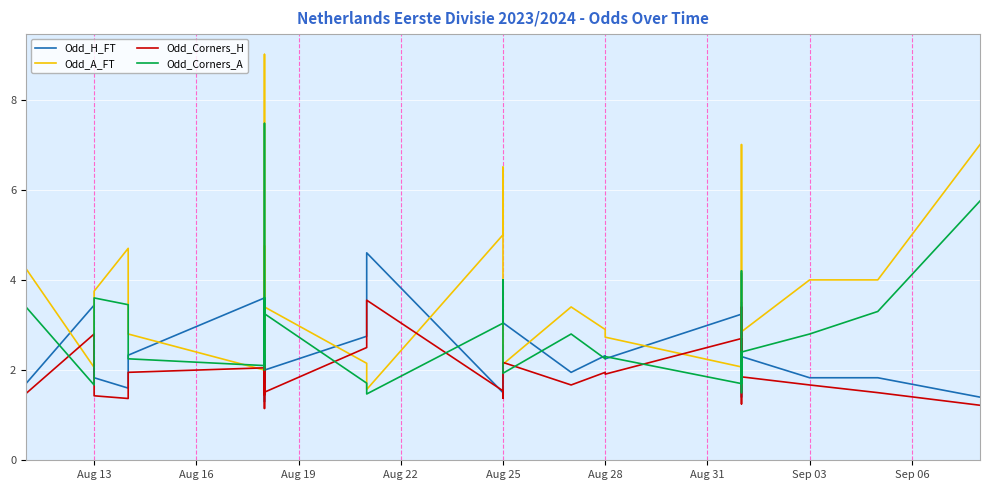

Which series has the largest total across all categories?

Odd_A_FT